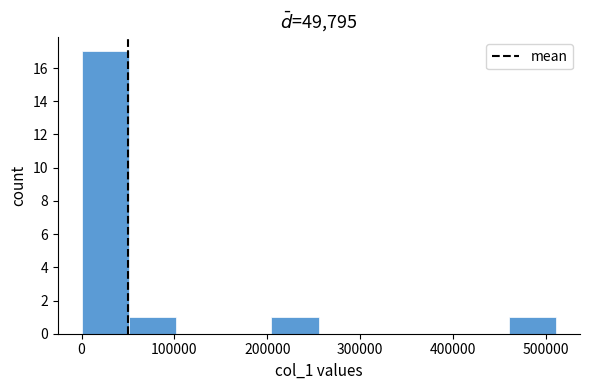

Reading left to right, transcribe this chart: for each bar, give the range it covers on the x-axis and its height. Neither the bar edges nor the heights are printed on the chart, so give them approximately, as read against the axes.

0 to 50000: 17
50000 to 100000: 1
100000 to 150000: 0
150000 to 200000: 0
200000 to 260000: 1
260000 to 310000: 0
310000 to 360000: 0
360000 to 410000: 0
410000 to 460000: 0
460000 to 510000: 1